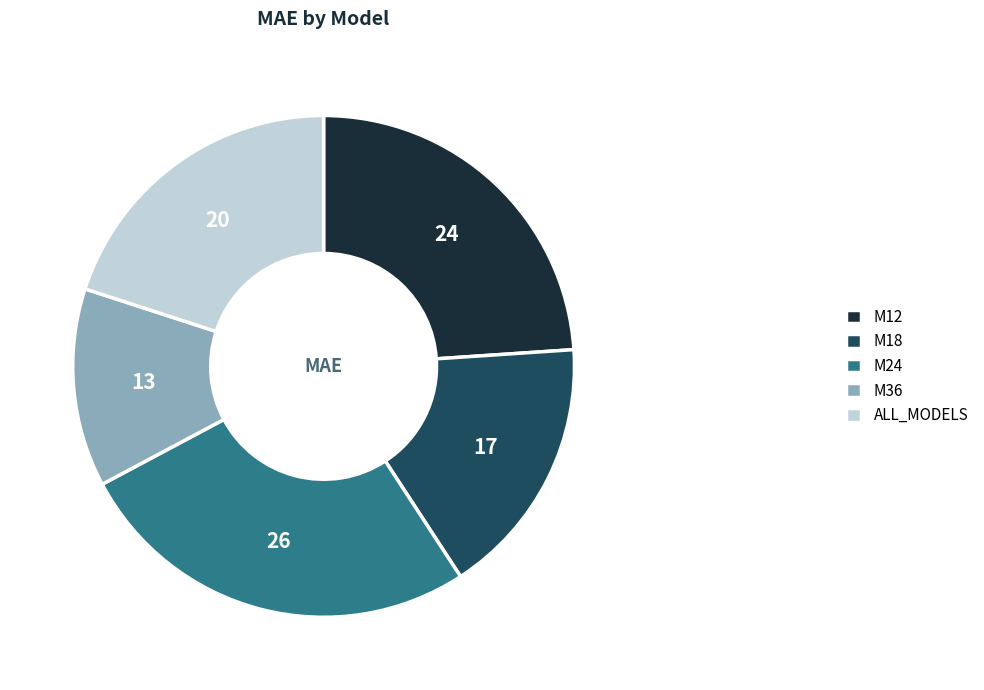

Is it true that M18 is 30% of the pie?

False